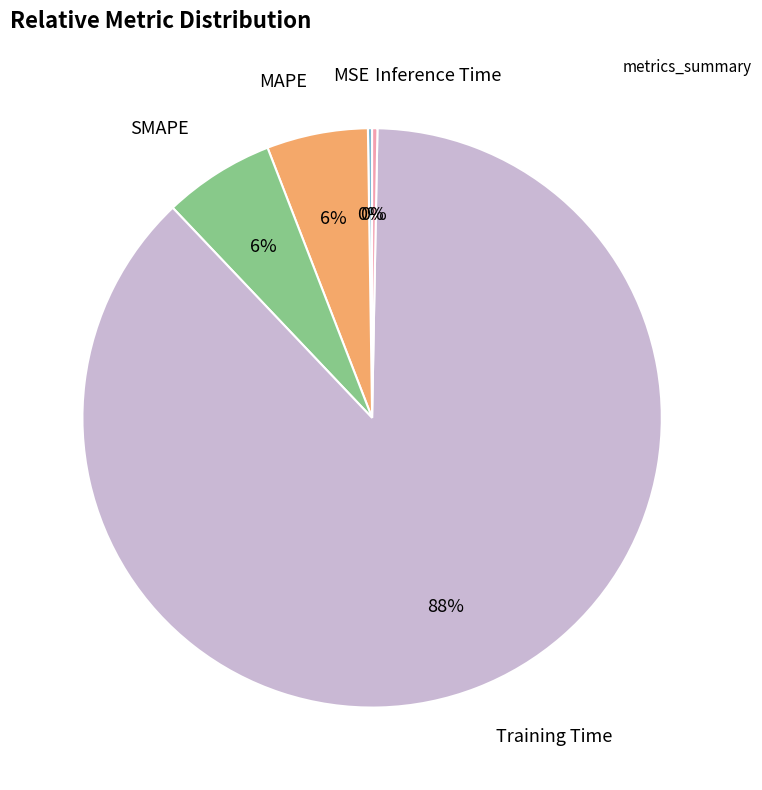

Is there a majority slice in this chart?

Yes